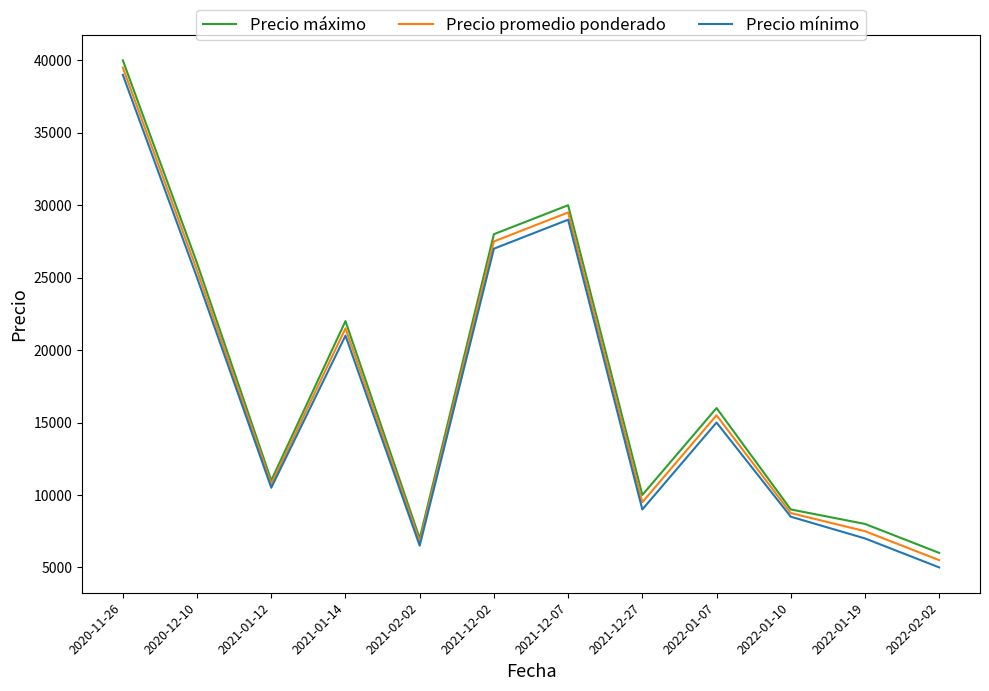

True or false: Precio máximo and Precio mínimo intersect in this chart.

False